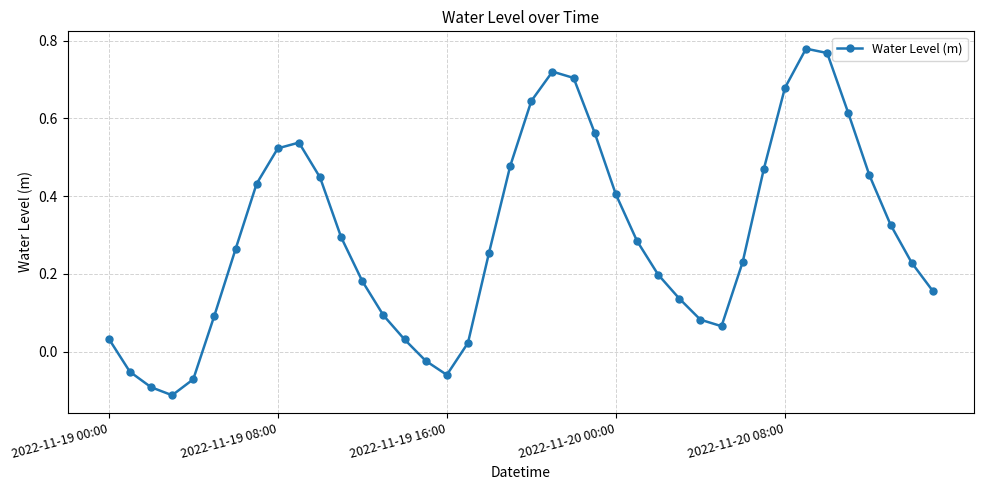

What is the sum of all values?

11.8